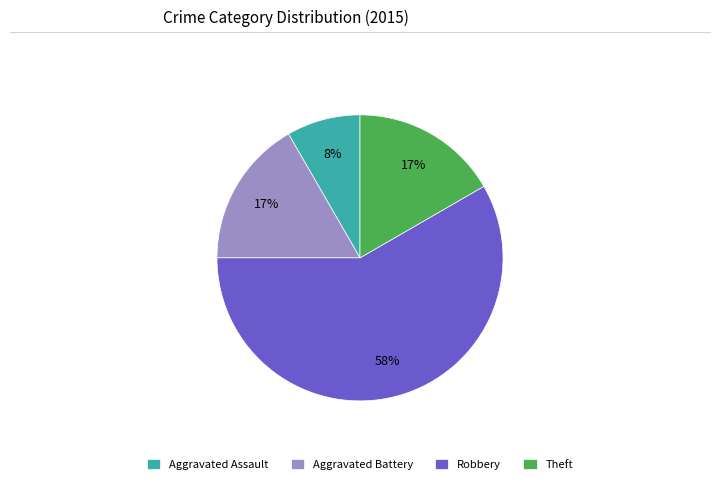

To the nearest percent, what percentage of the pie is Aggravated Battery?

17%